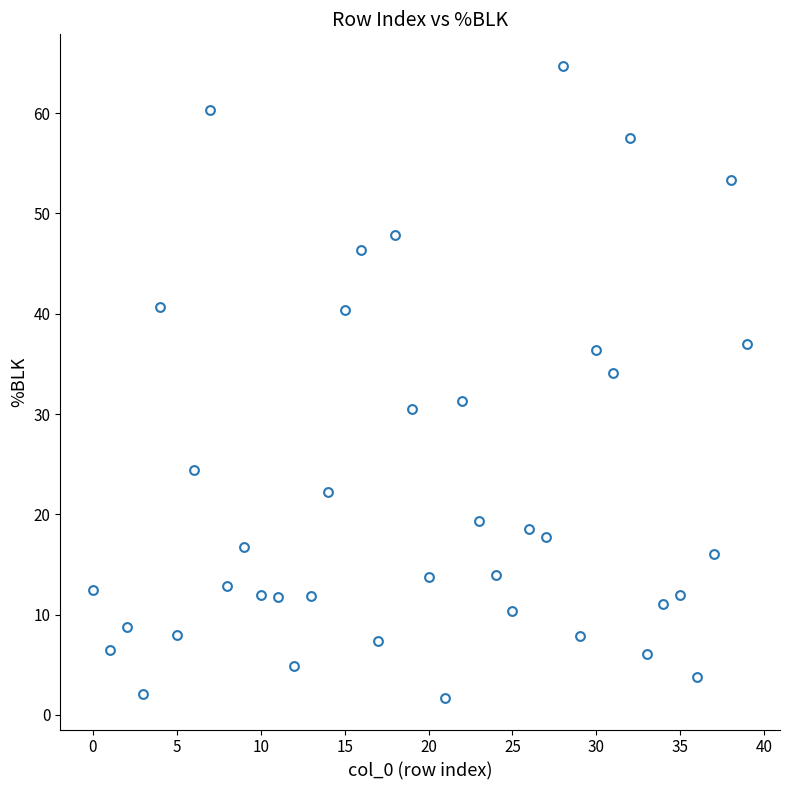

What is the range of Y values (max minus min)?

63.0